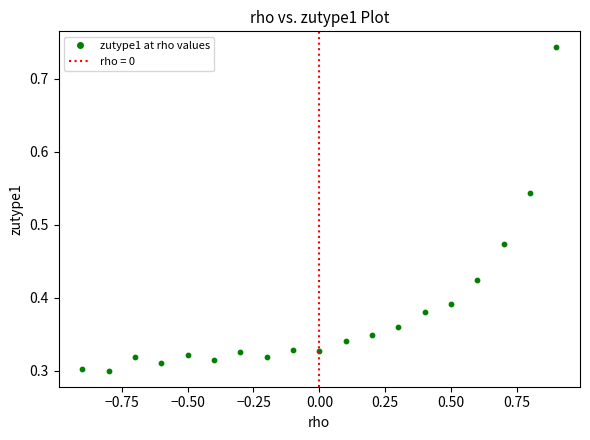

What is the range of X values (max minus min)?

1.8